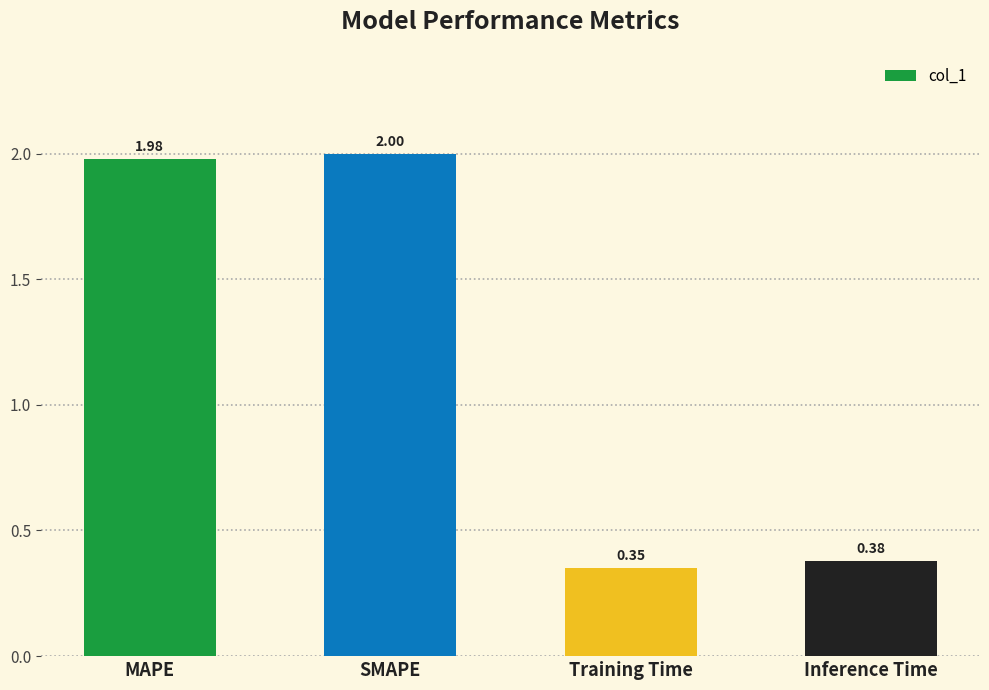

Read the value at SMAPE.

2.0